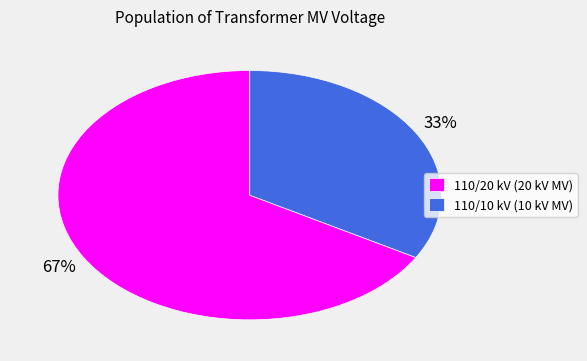

Between 110/20 kV (20 kV MV) and 110/10 kV (10 kV MV), which is larger?

110/20 kV (20 kV MV)